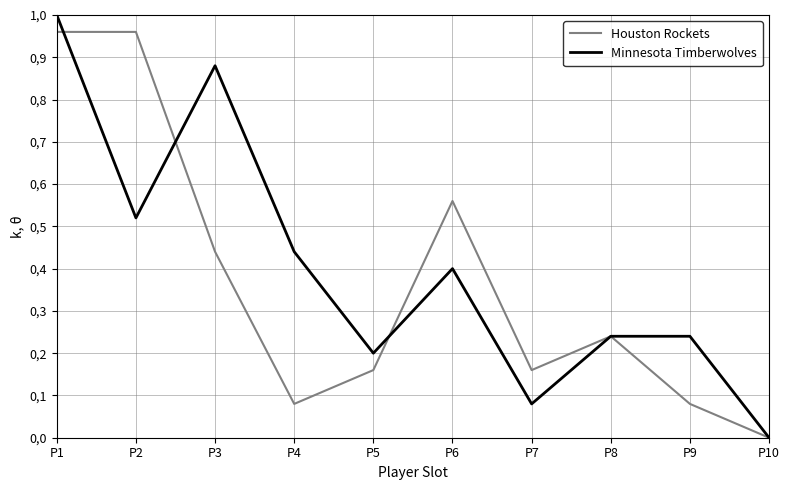

Does the chart have visible grid lines?

Yes